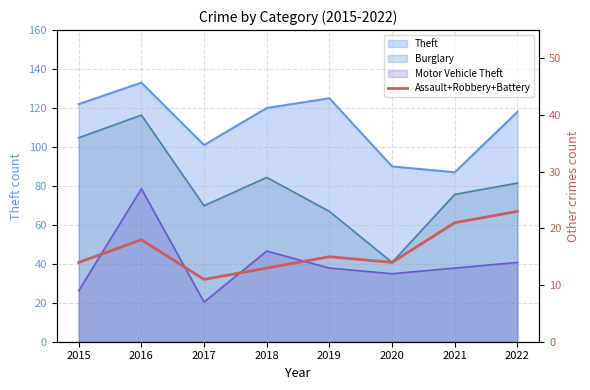

Reading left to right, extract all data points from this chart.

2015=14	2016=18	2017=11	2018=13	2019=15	2020=14	2021=21	2022=23